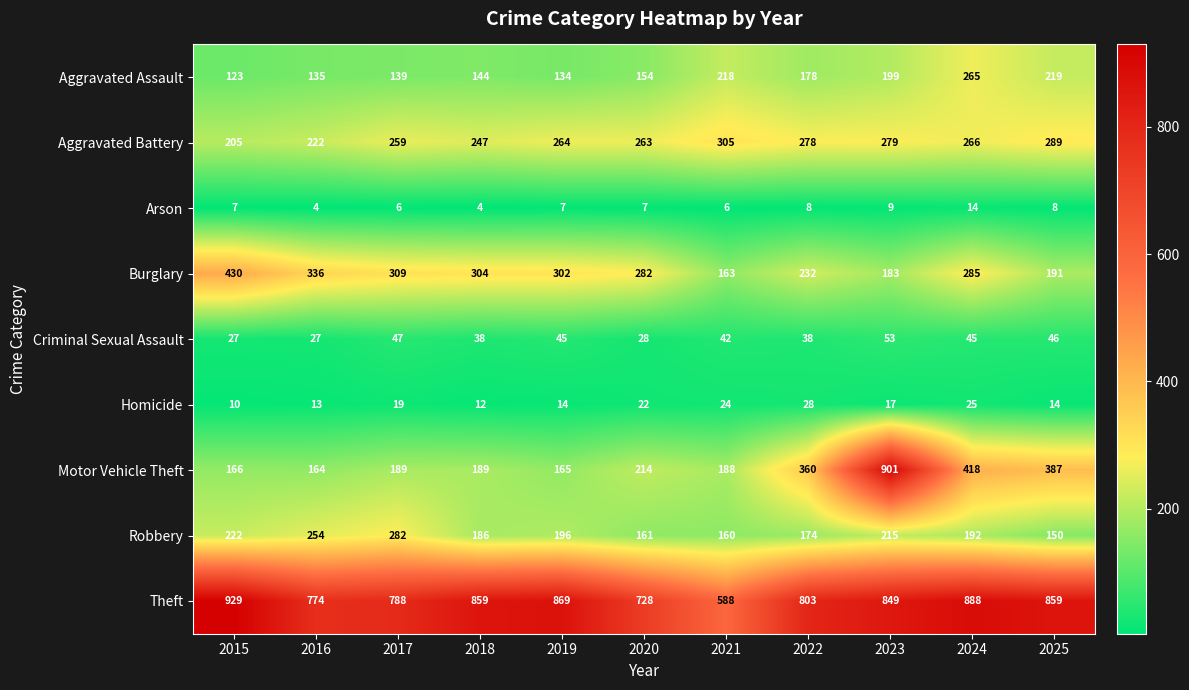

How many Arson values are between 6 and 8?

7